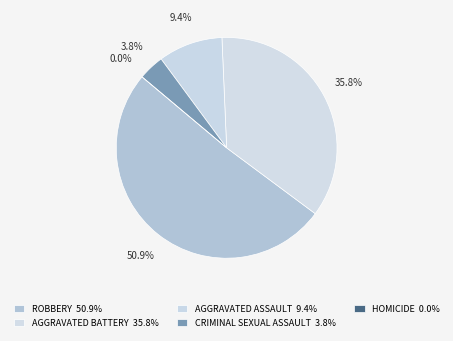

The Aggravated Battery slice represents 36% of the pie. True or false?

True